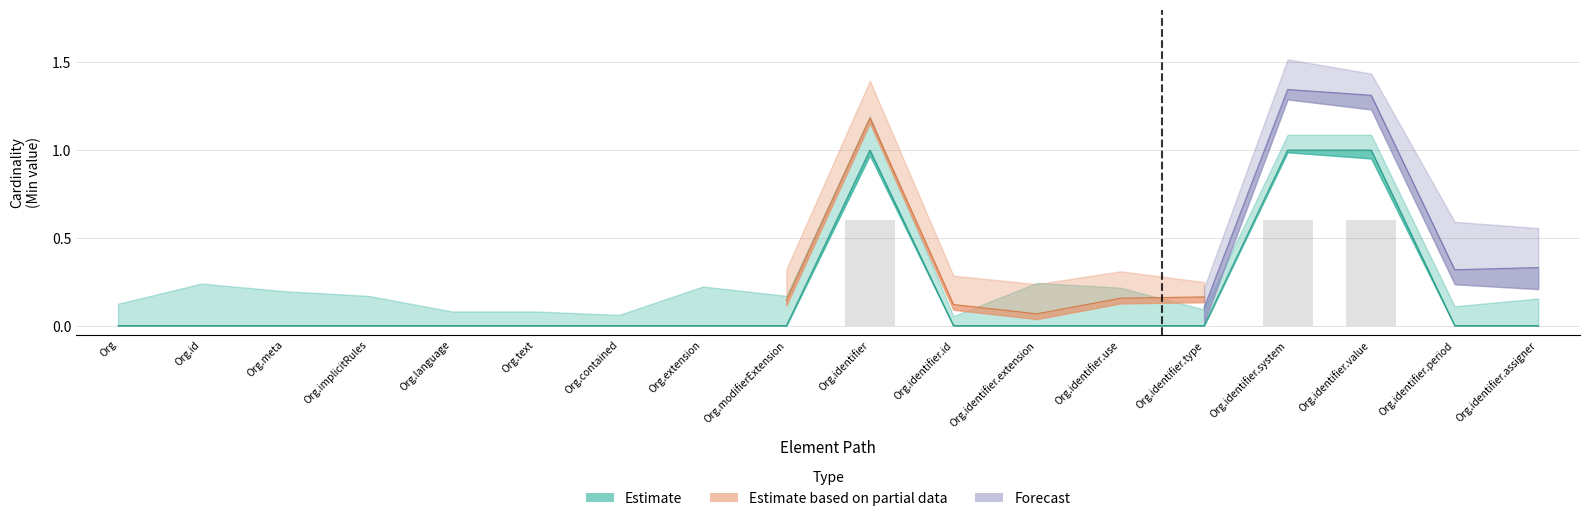

Is it true that the value at Org.modifierExtension is 1?

False